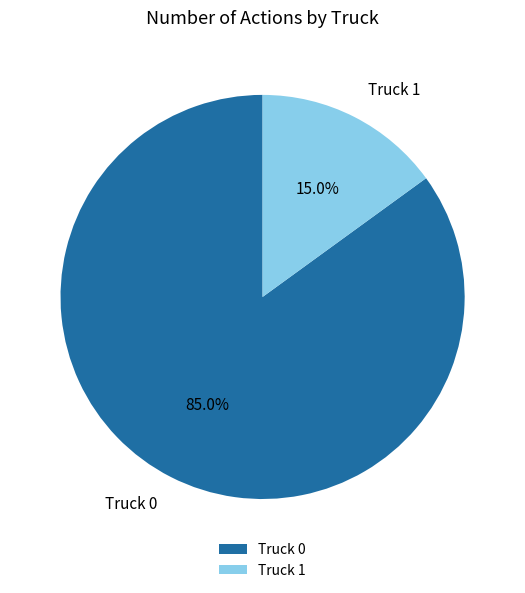

Rank the categories by value from highest to lowest.

Truck 0, Truck 1